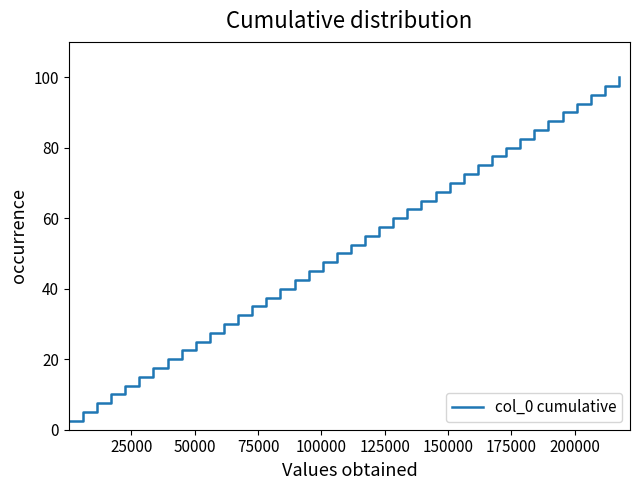

What is the smallest value displayed?

2.5